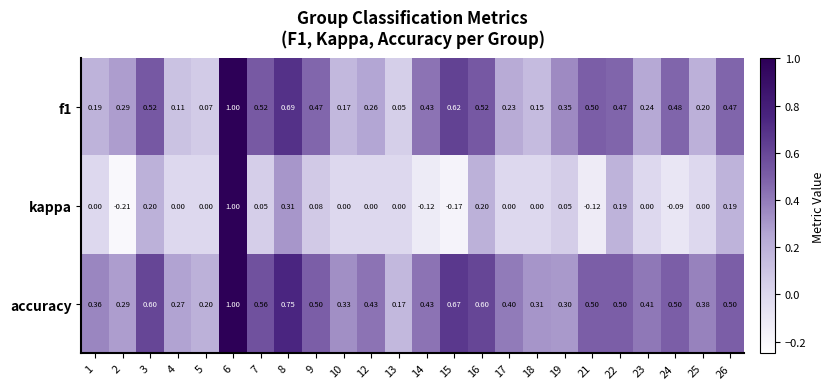

Which series has the largest total across all categories?

accuracy